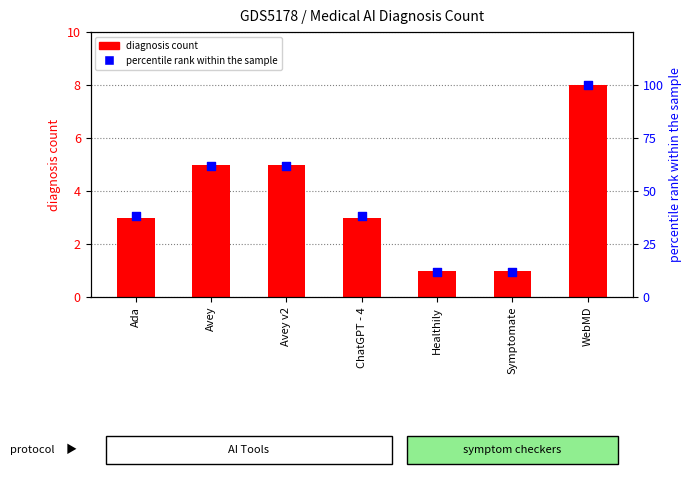

Is the value of percentile rank within the sample at Avey greater than the value of diagnosis count at Symptomate?

Yes